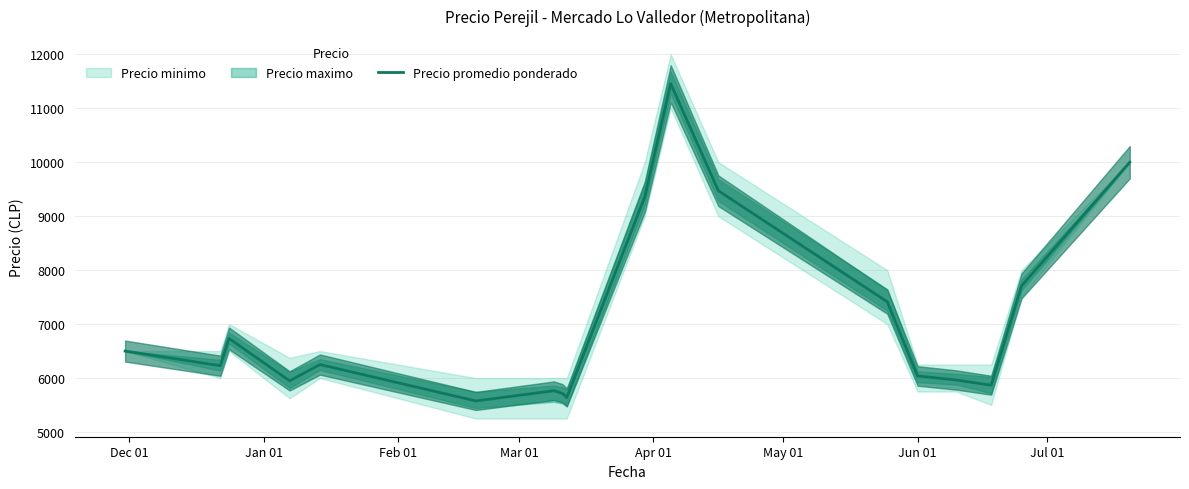

What is the maximum value for Precio promedio ponderado?

11455.0